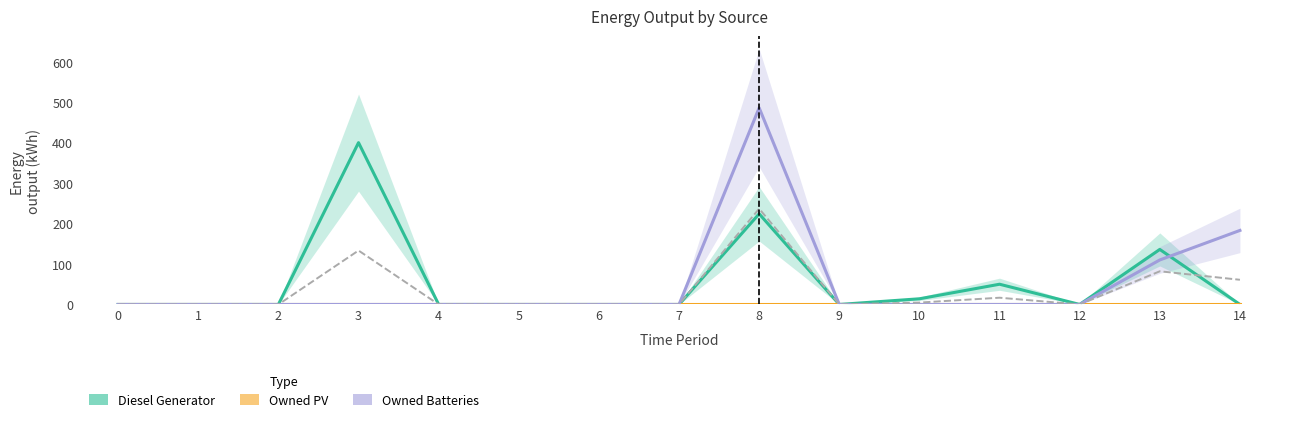

How many categories are shown in the chart?

15